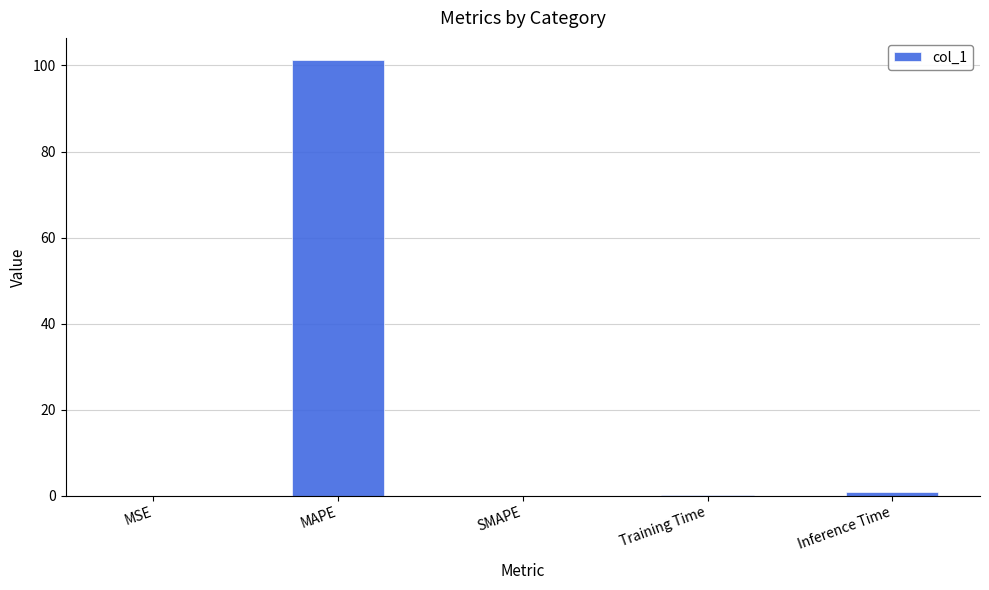

What is the sum of all values?

102.4